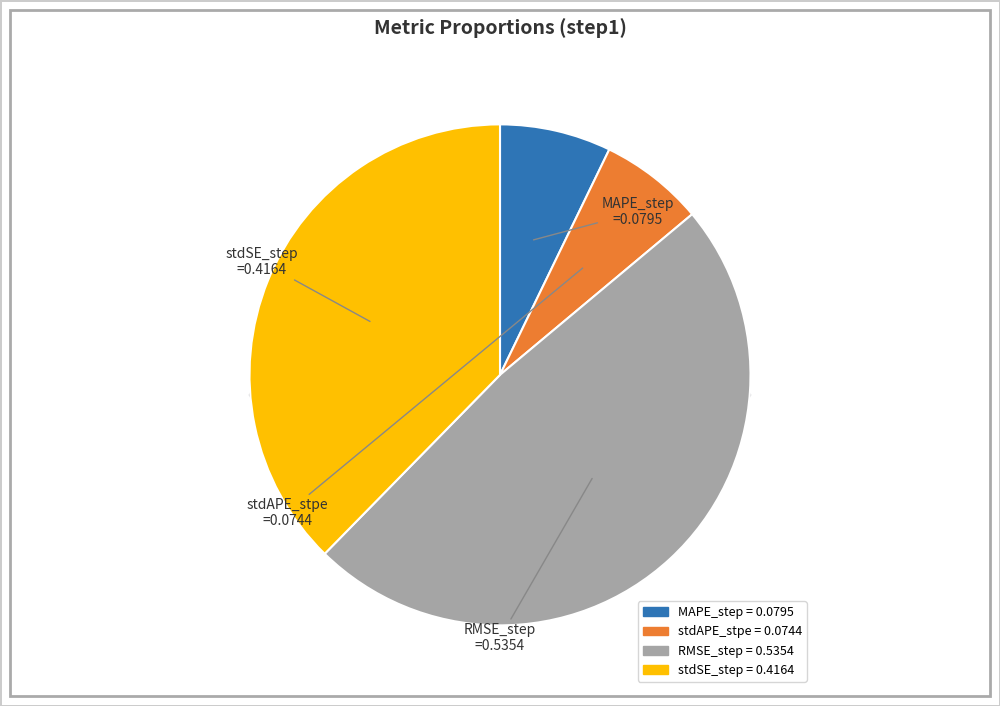

To the nearest percent, what is the combined percentage of stdAPE_stpe and stdSE_step?

44%